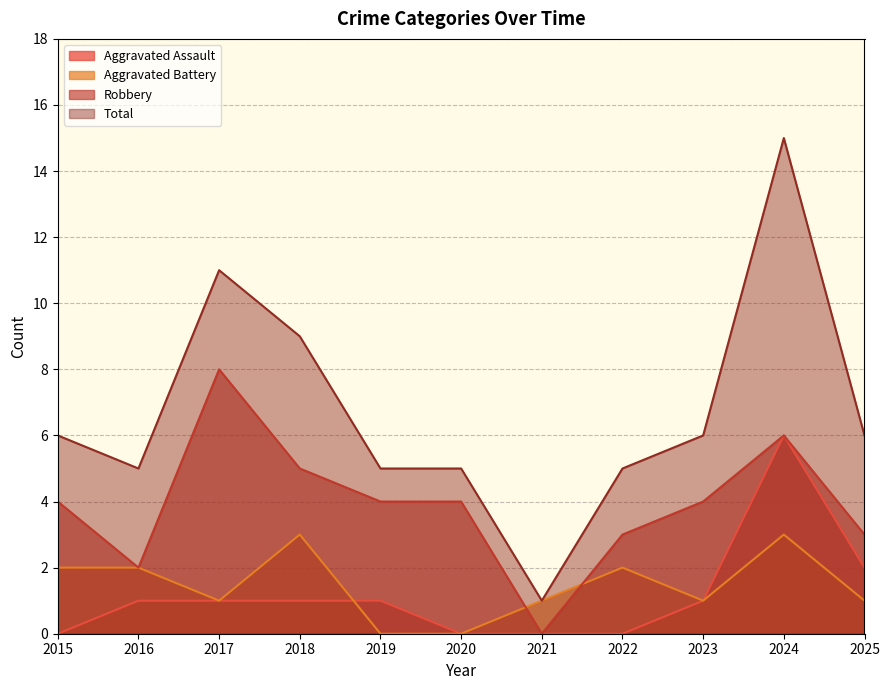

How many distinct data groups are displayed?

4